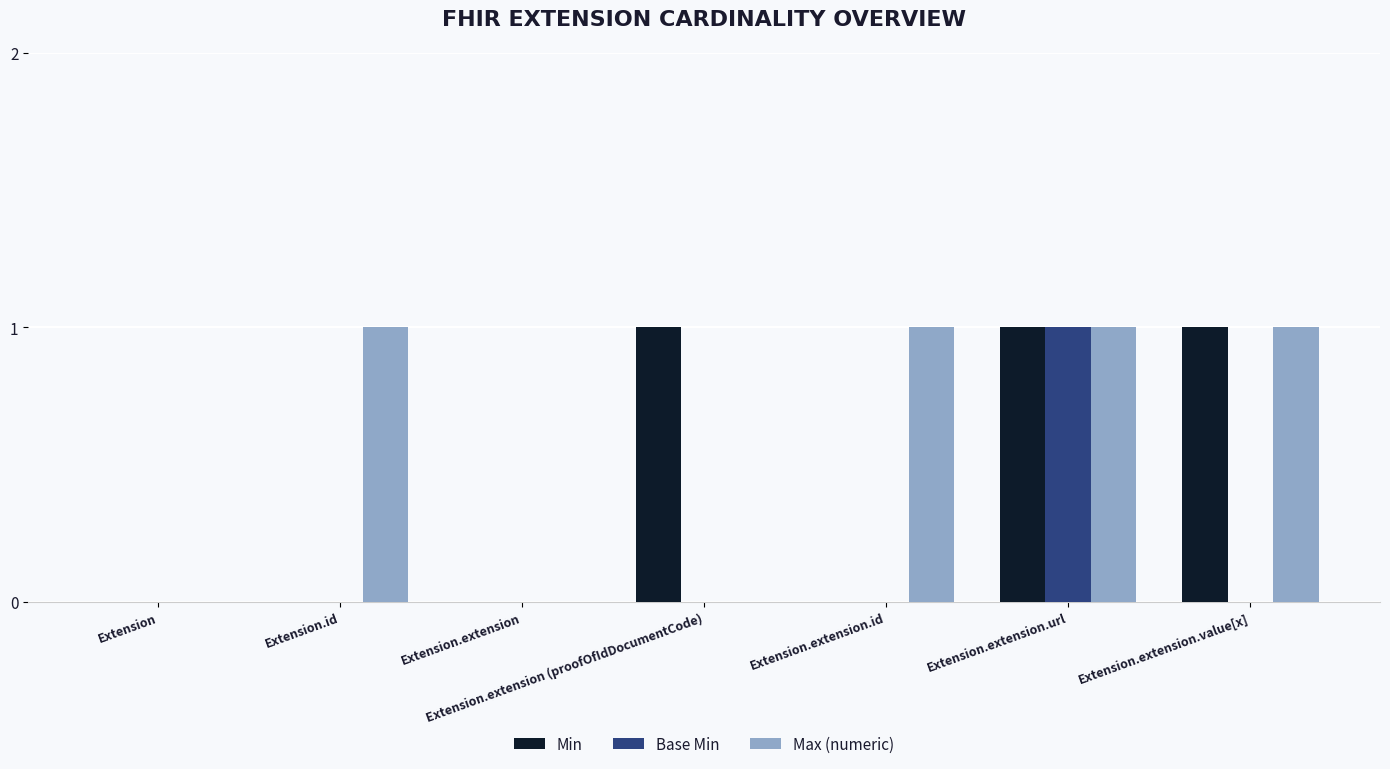

What is the sum of all Min values?

3